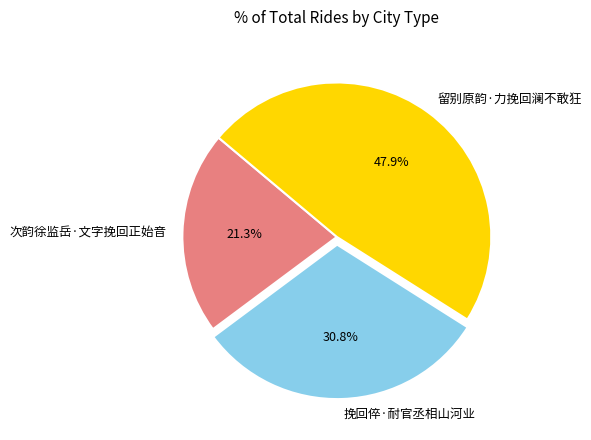

Do 次韵徐监岳·文字挽回正始音 and 挽回倅·耐官丞相山河业 together represent more than half of the pie?

Yes